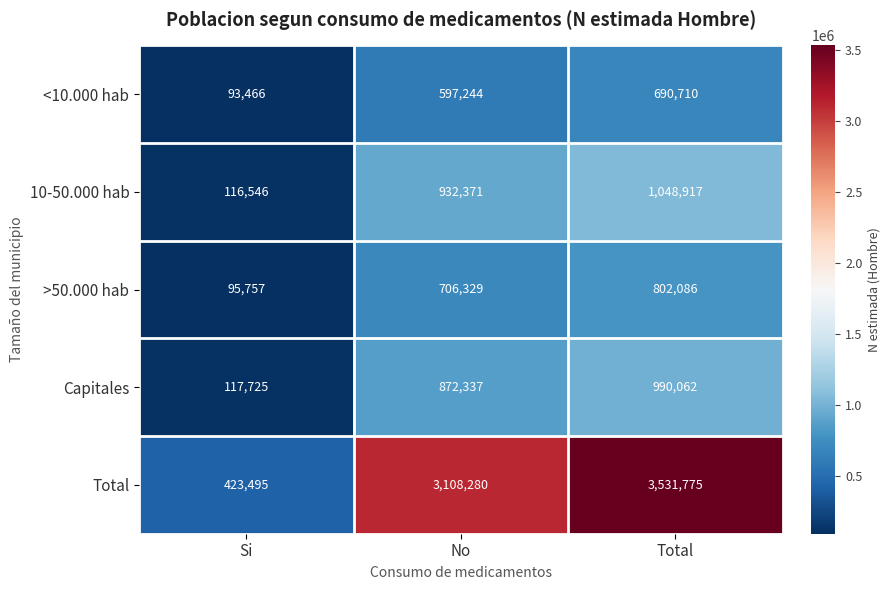

What is the spread (max minus min) of values at No?

2511036